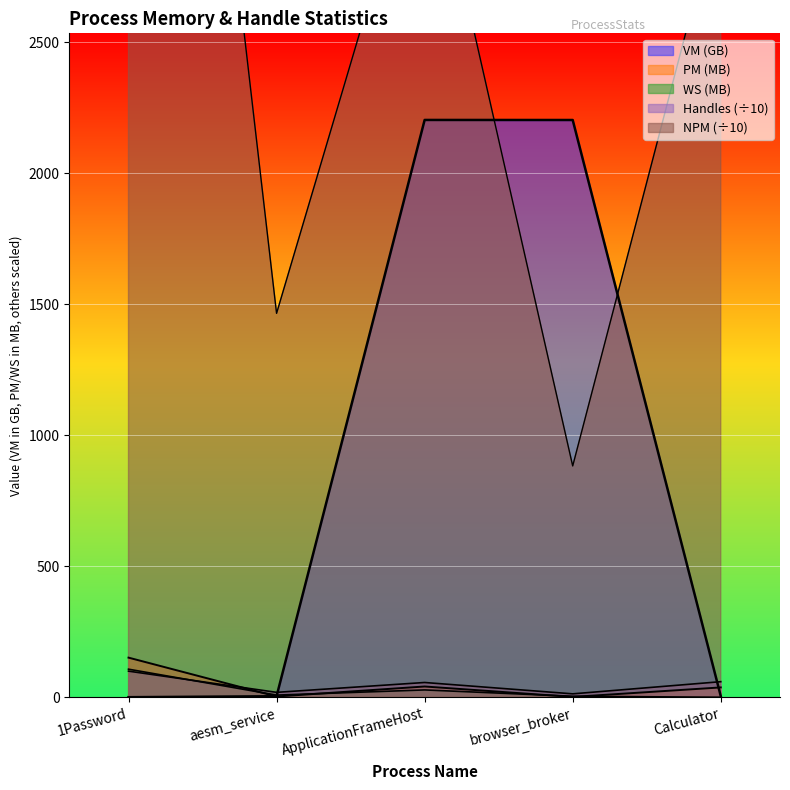

Between ApplicationFrameHost and browser_broker, which is larger?

ApplicationFrameHost